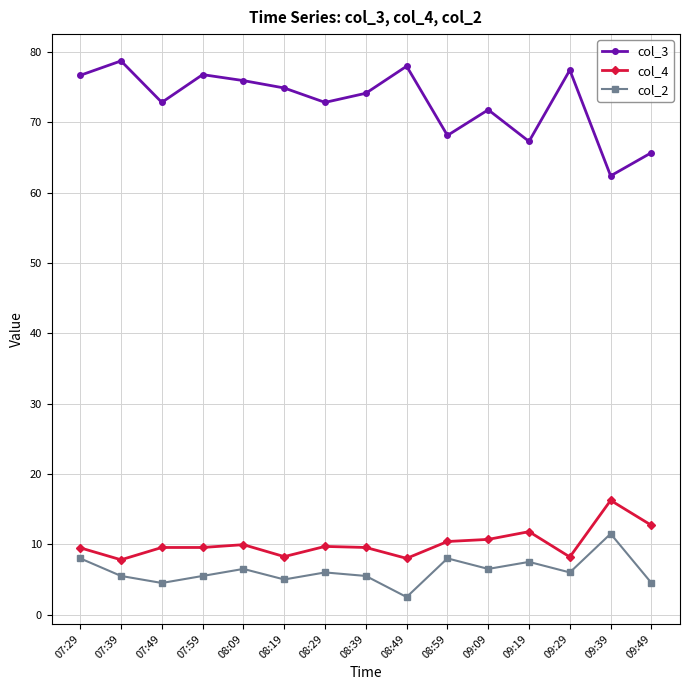

How many data points in col_3 are less than 74?

7